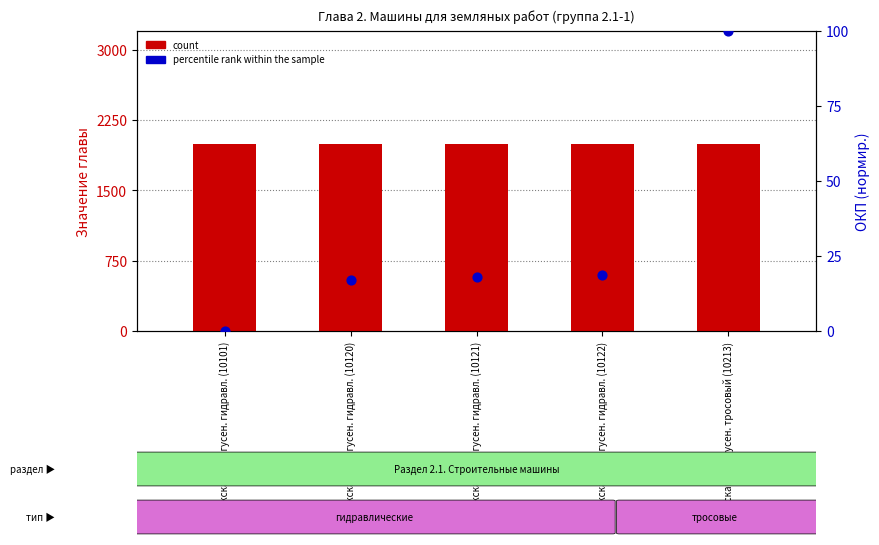

At which category is the sum across all series the highest?

Экскаватор гусен. тросовый (10213)